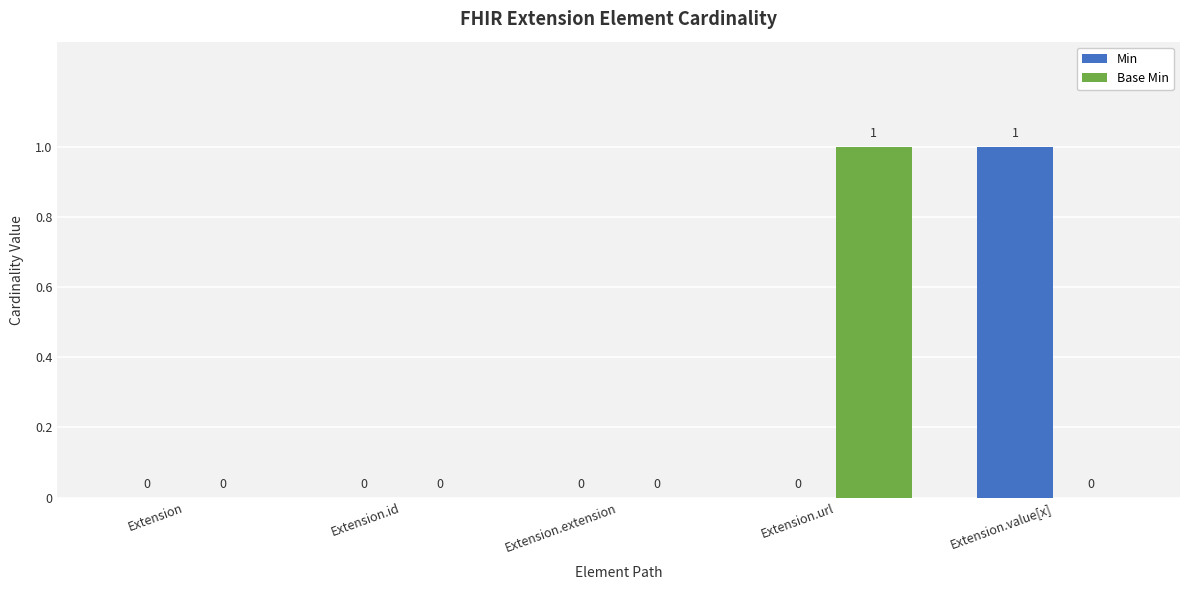

True or false: Base Min has a value of 0 at Extension.id.

True